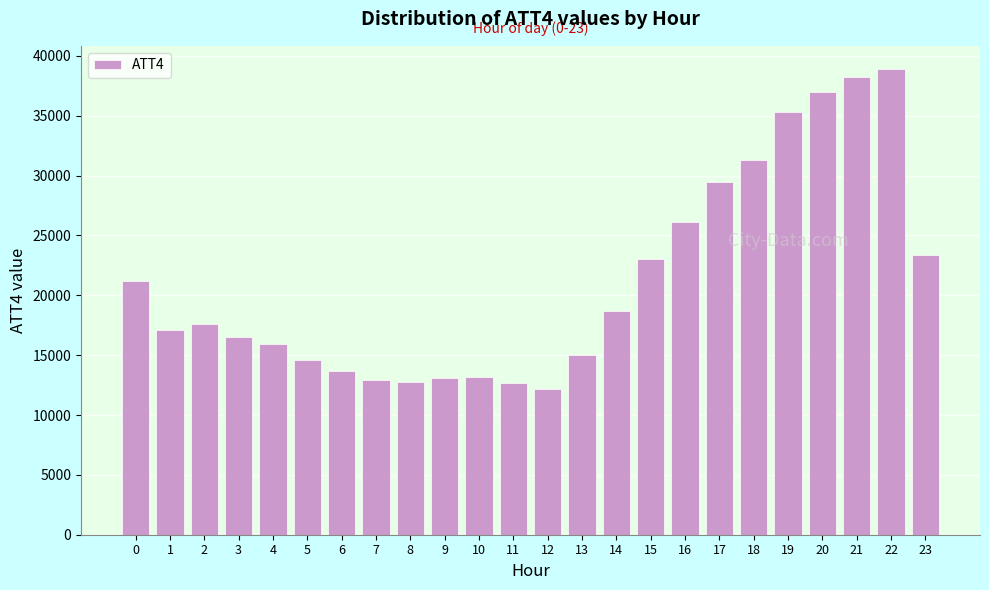

What is the approximate value at 0, to the nearest 100?

21200